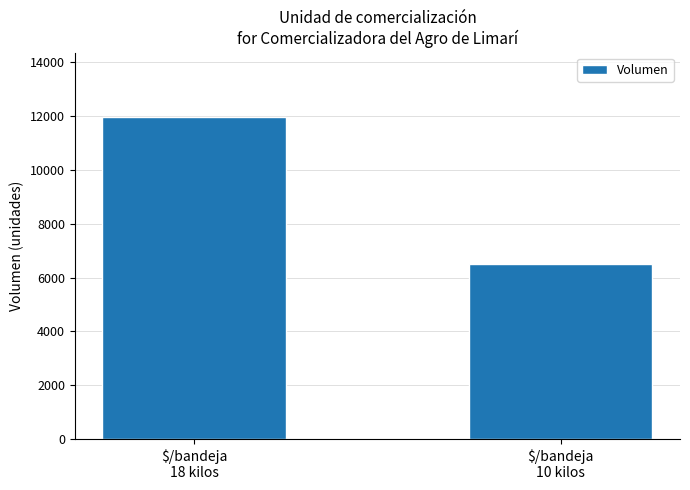

What is the minimum value shown in the chart?

6500